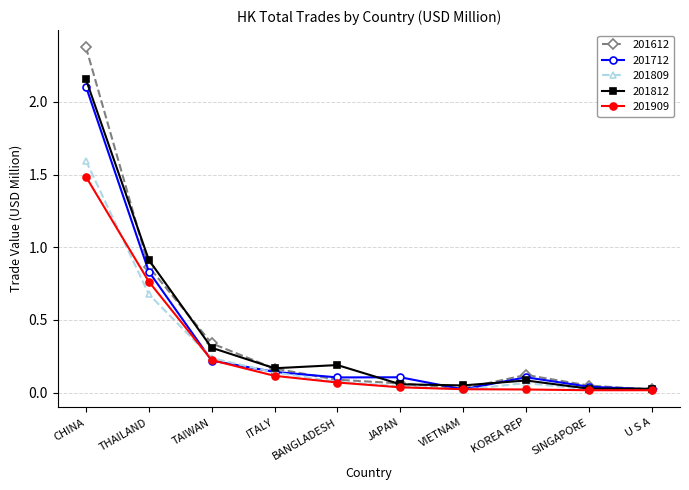

What position from the left is TAIWAN?

3